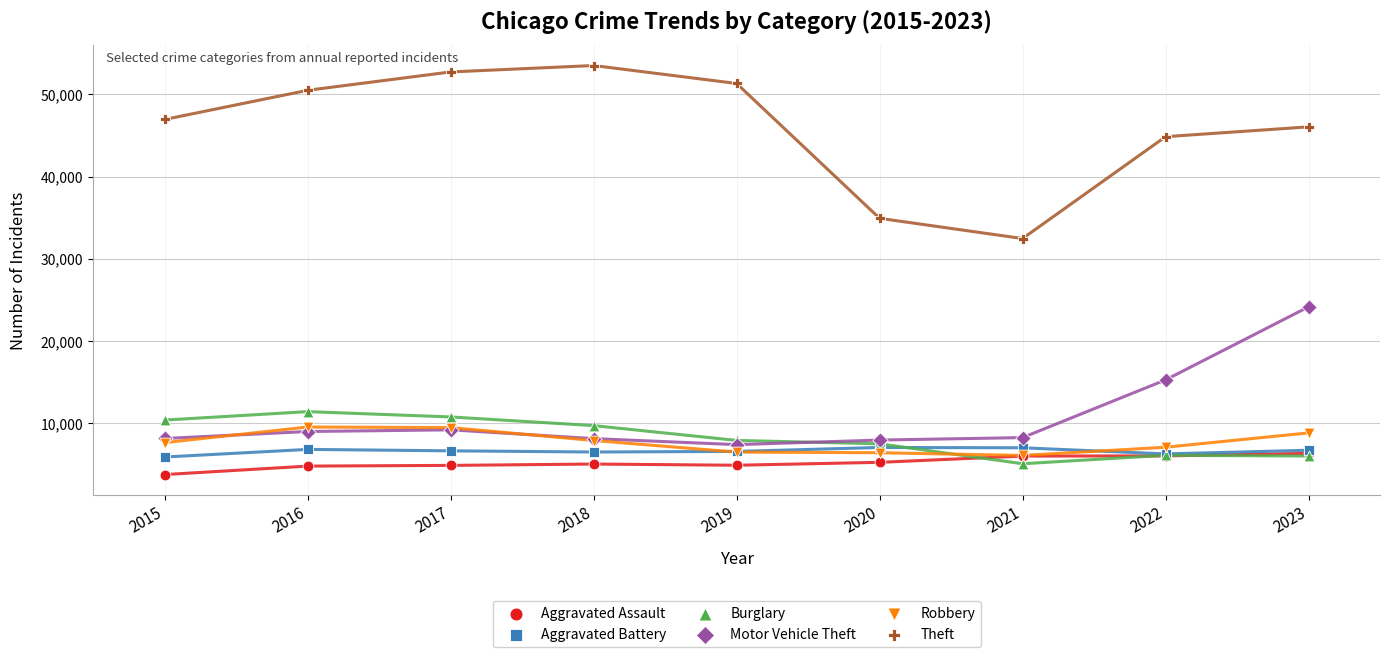

Across all series, what Y value is closest to 28632?

32466